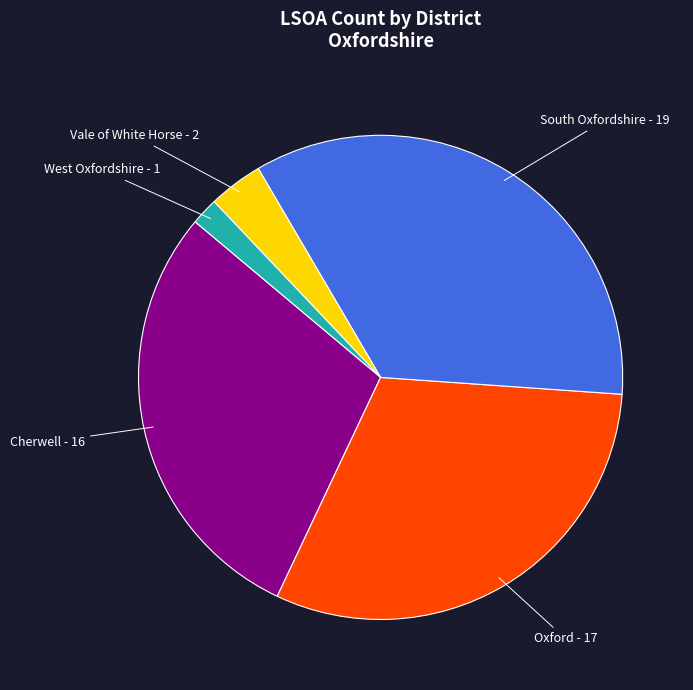

Does any single category account for the majority?

No